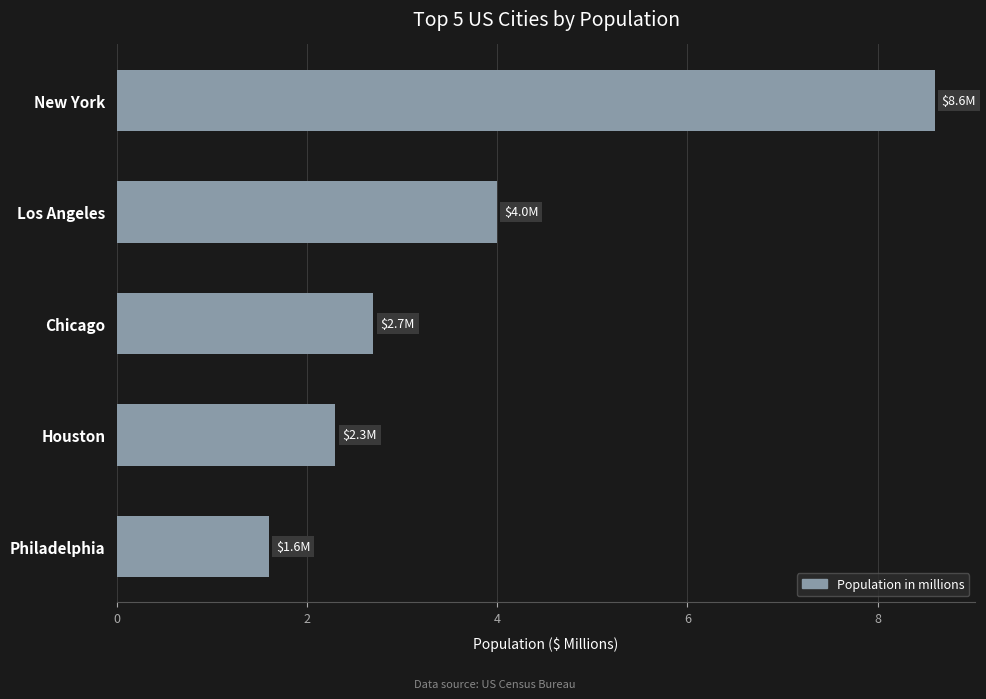

How many bars are there in total?

5